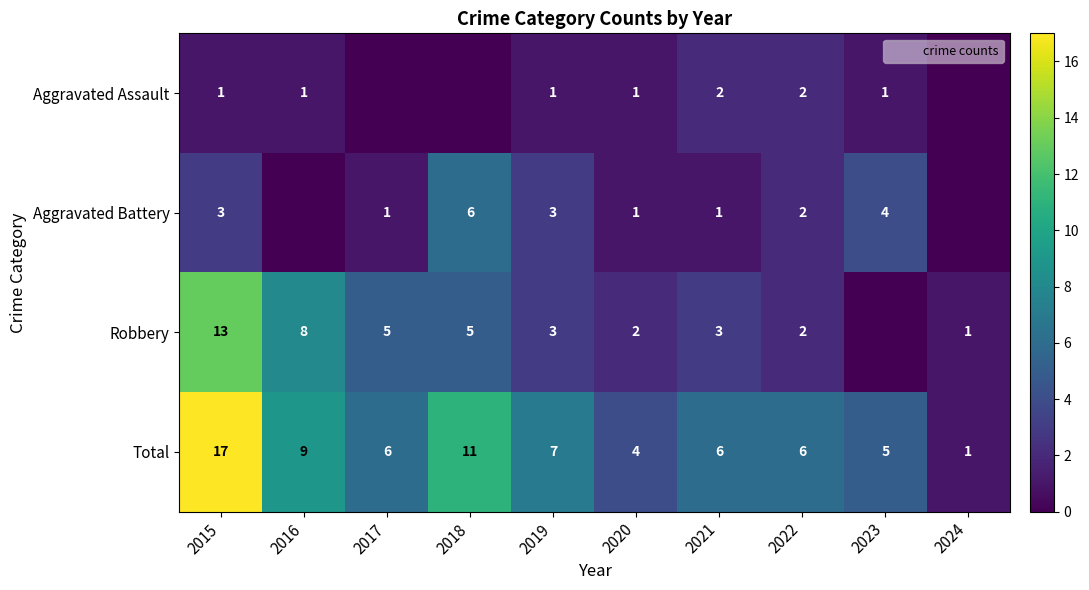

What is the difference between the maximum and second lowest values in the Robbery series?

12